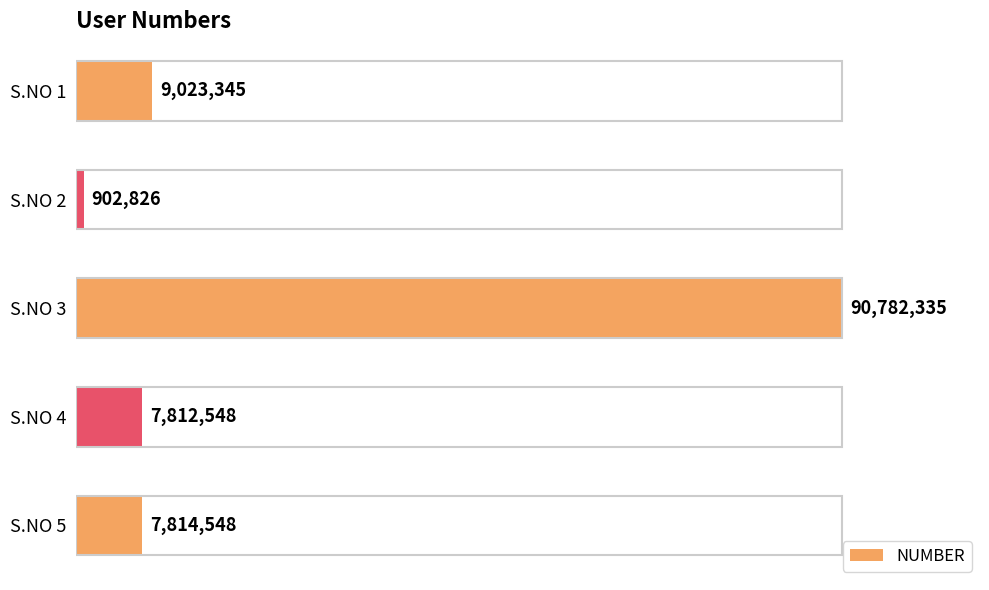

What is the minimum value shown in the chart?

902826